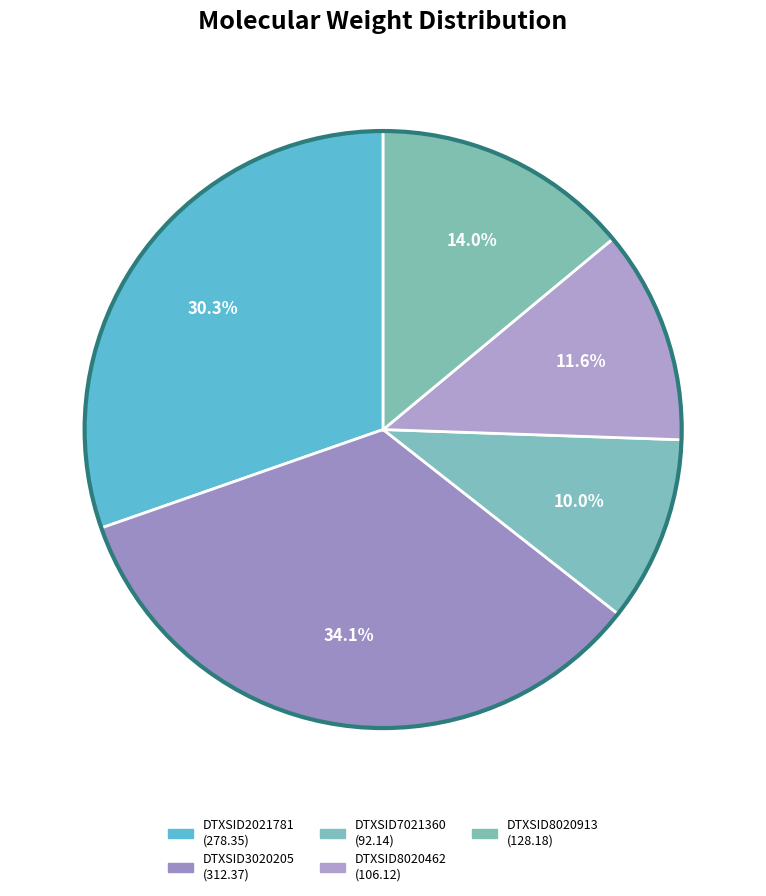

What percentage is the DTXSID3020205 slice, to the nearest percent?

34%